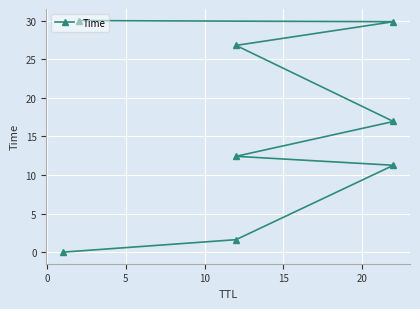

Reading right to left, extract all data points from this chart.

30.0	29.9	26.8	16.9	12.4	11.3	1.6	0.0